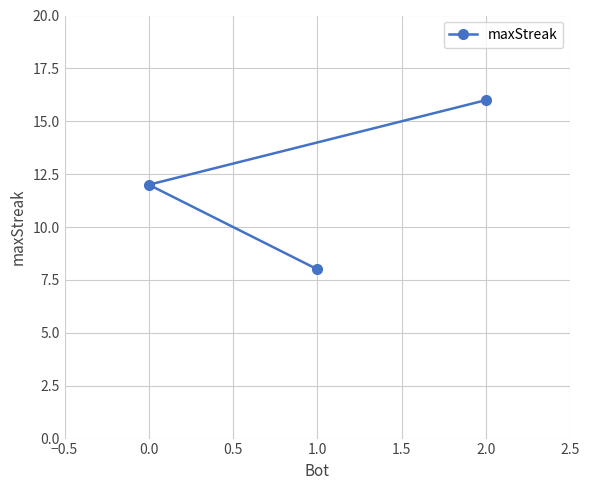

The value at 1.0 is 12. True or false?

False